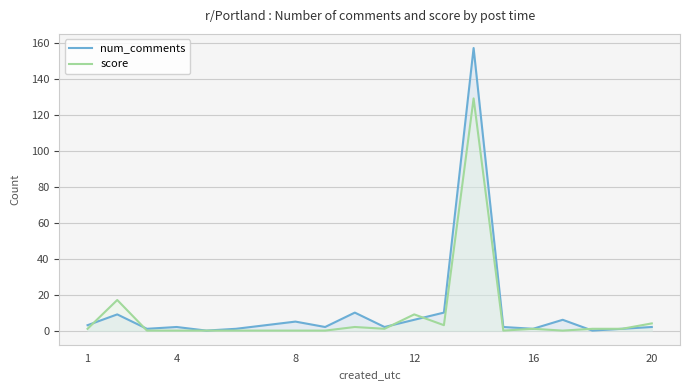

Which series has the largest total across all categories?

num_comments